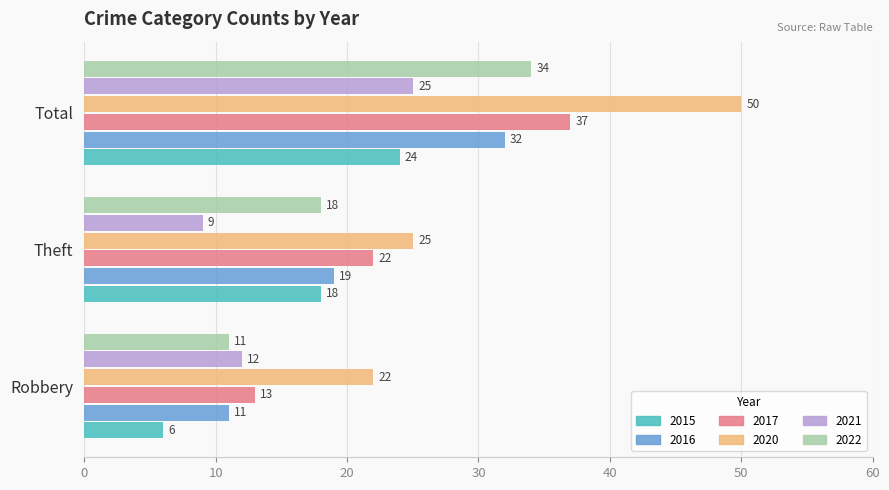

True or false: 2015 has a value of 10 at Theft.

False